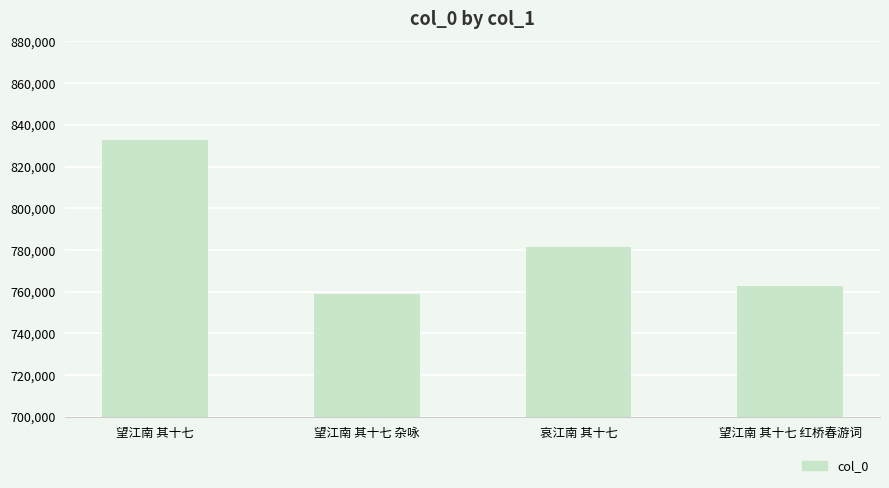

What is the sum of all values?

3135743